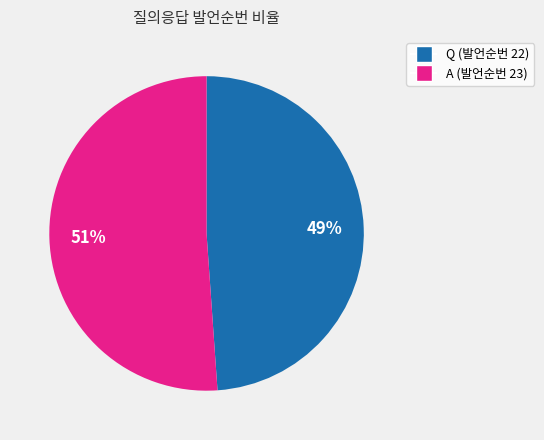

How many segments does this pie chart have?

2